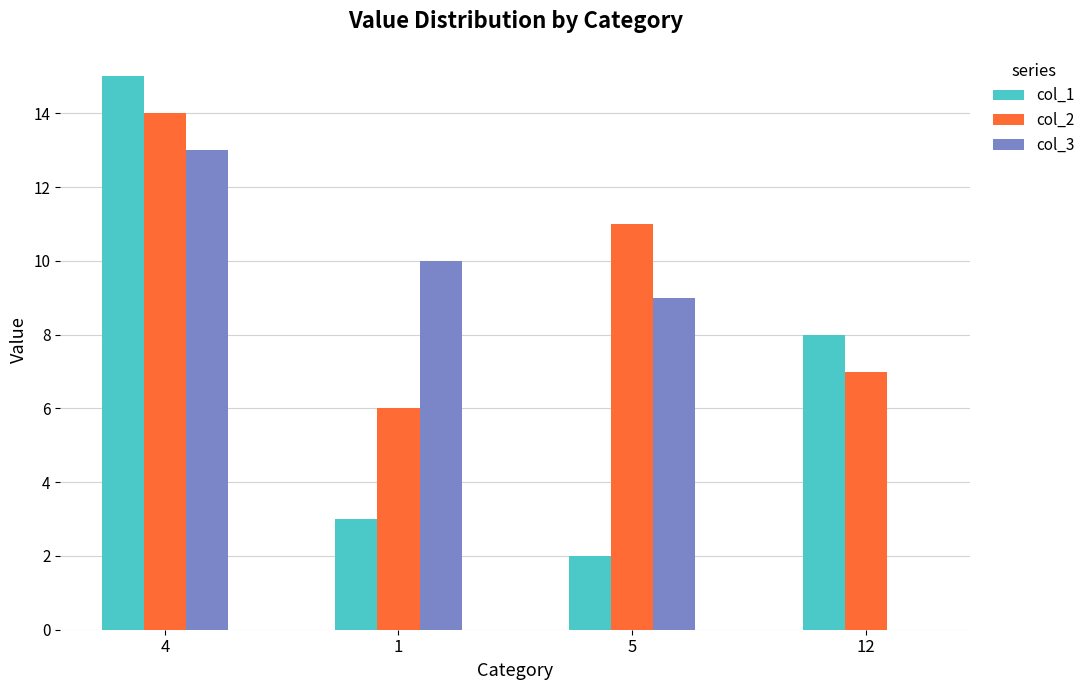

What are all the series names shown in the legend?

col_1, col_2, col_3